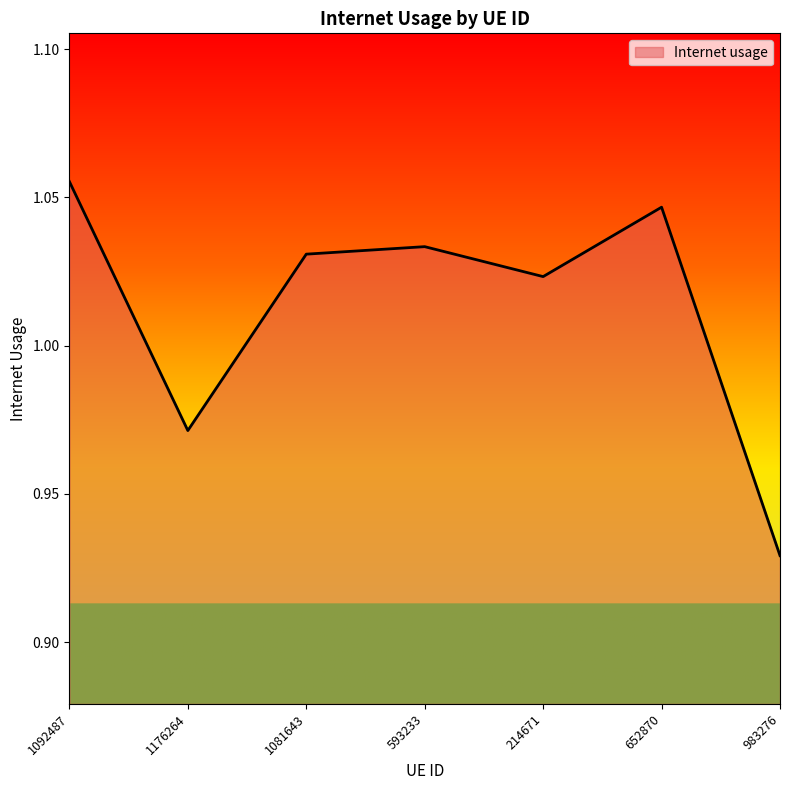

Where does the data first go above 1?

1092487